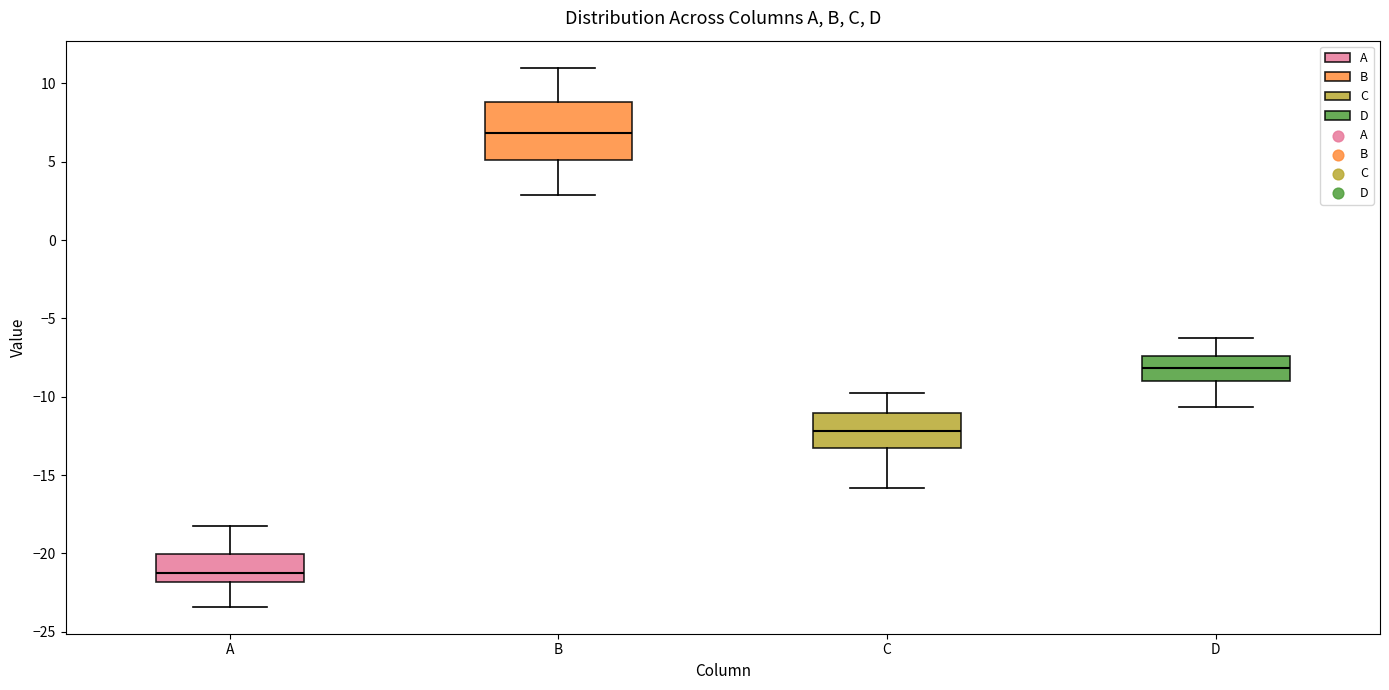

Reading left to right, transcribe this box plot: for each box, give where its median line is, the range the box spans, and where its two whiskers end, as read against the y-axis. The values are not printed on the chart, so give them approximately, as read against the axis.

A: median -21.0, box -22.0 to -20.0, whiskers -23.5 to -18.0
B: median 7.0, box 5.0 to 9.0, whiskers 3.0 to 11.0
C: median -12.0, box -13.0 to -11.0, whiskers -16.0 to -10.0
D: median -8.0, box -9.0 to -7.5, whiskers -10.5 to -6.5